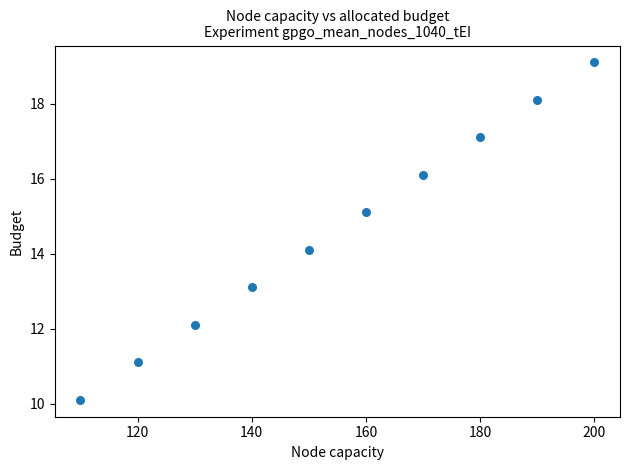

What Y value in the scatter plot is closest to 14?

14.1